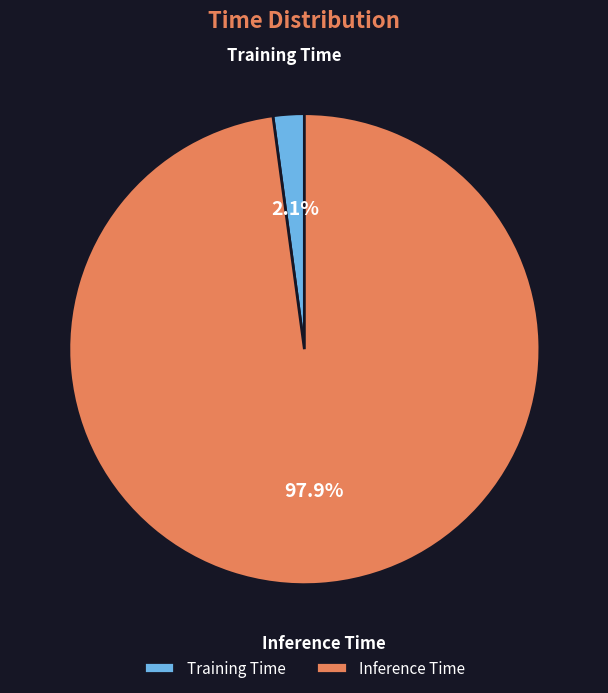

Rank the categories by value from highest to lowest.

Inference Time, Training Time